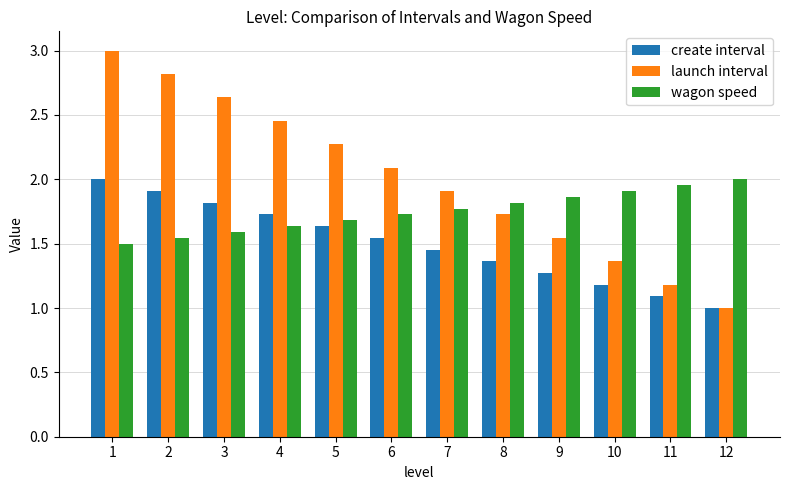

What are all the series names shown in the legend?

create interval, launch interval, wagon speed